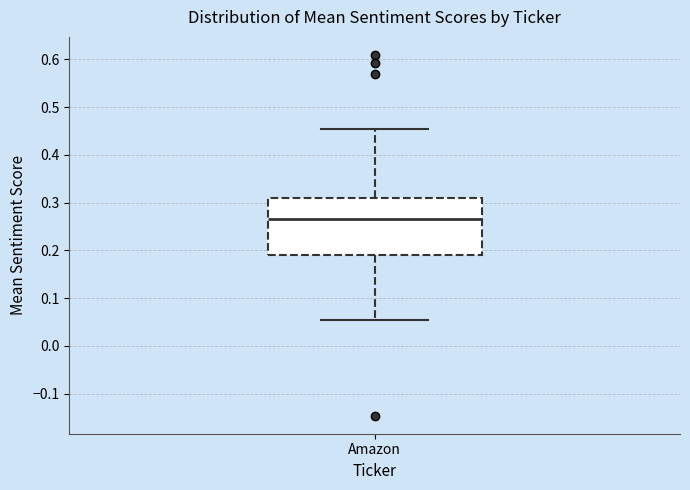

Where does the upper whisker of the box for Amazon end on the y-axis? The values are not printed on the chart, so give them approximately, as read against the axis.

0.46